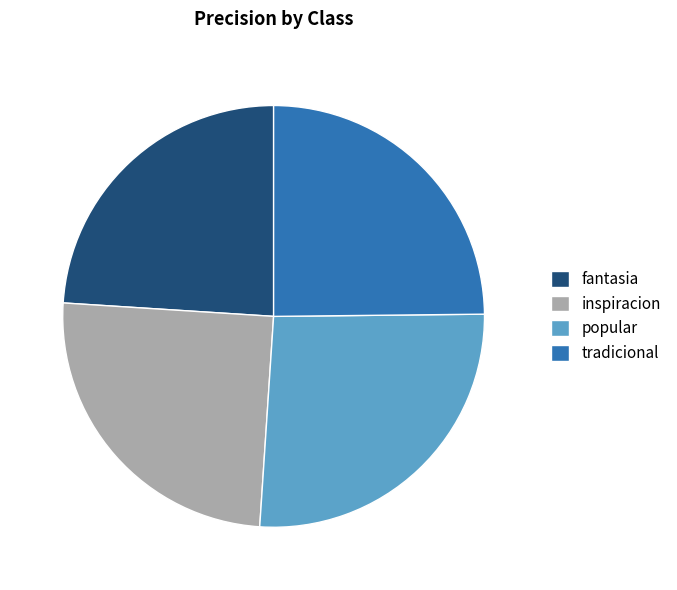

What is the smallest slice in the pie chart?

fantasia